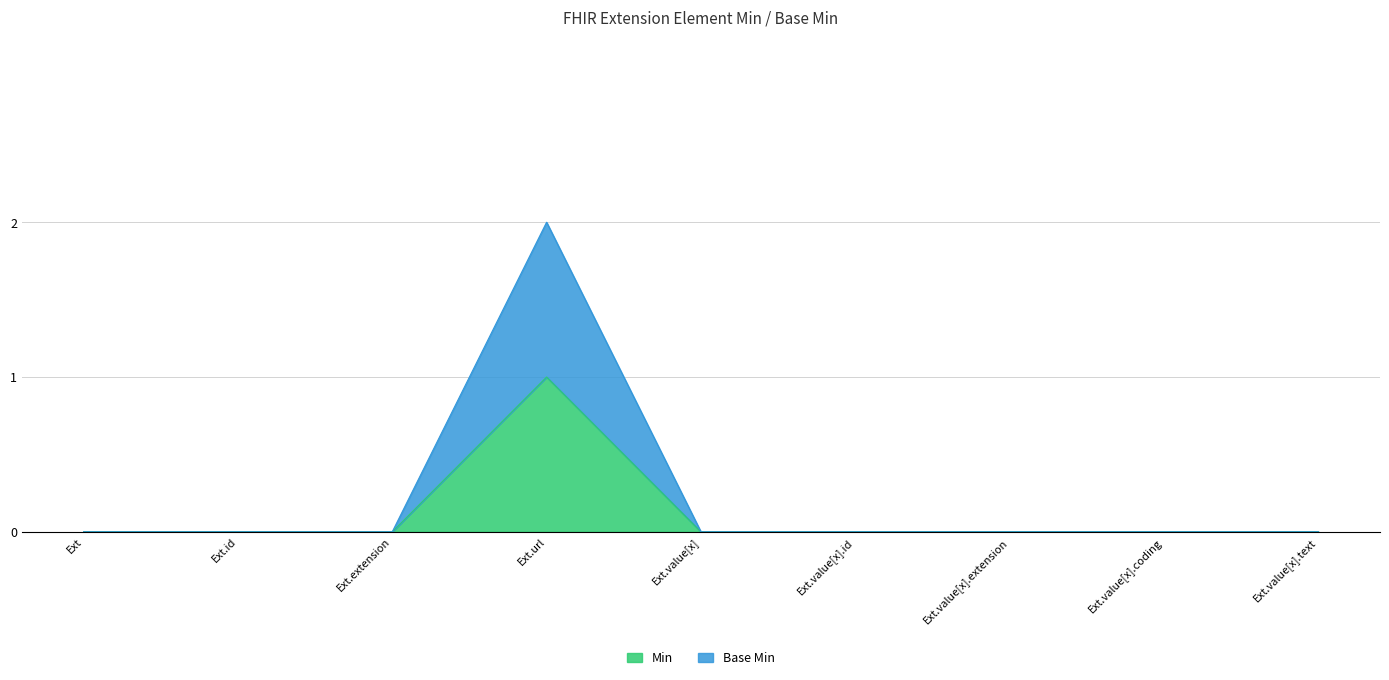

True or false: Min and Base Min cross at least once.

False